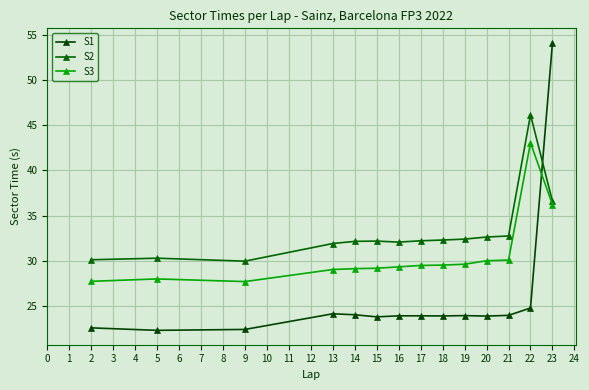

What are all the series names shown in the legend?

S1, S2, S3